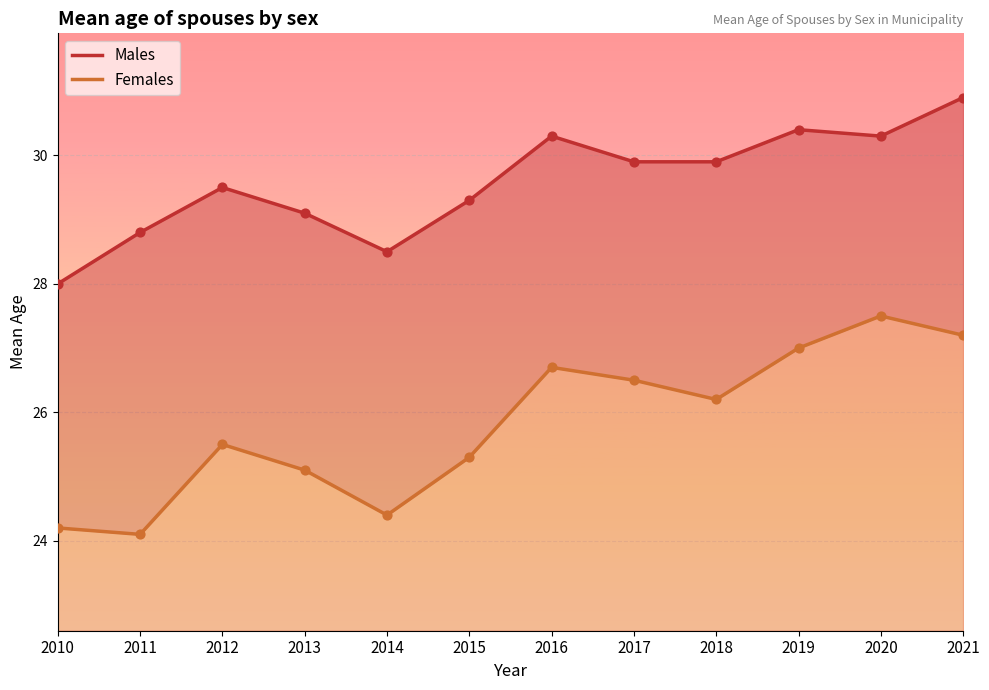

Which series has the widest spread of Y values?

Females